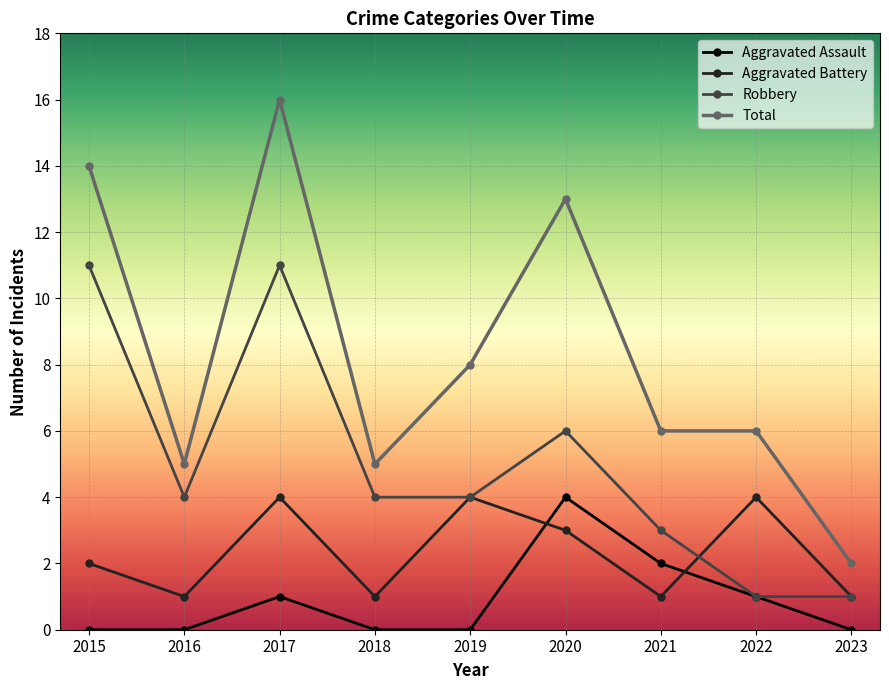

What is the difference between the second highest and minimum values in the Aggravated Assault series?

2